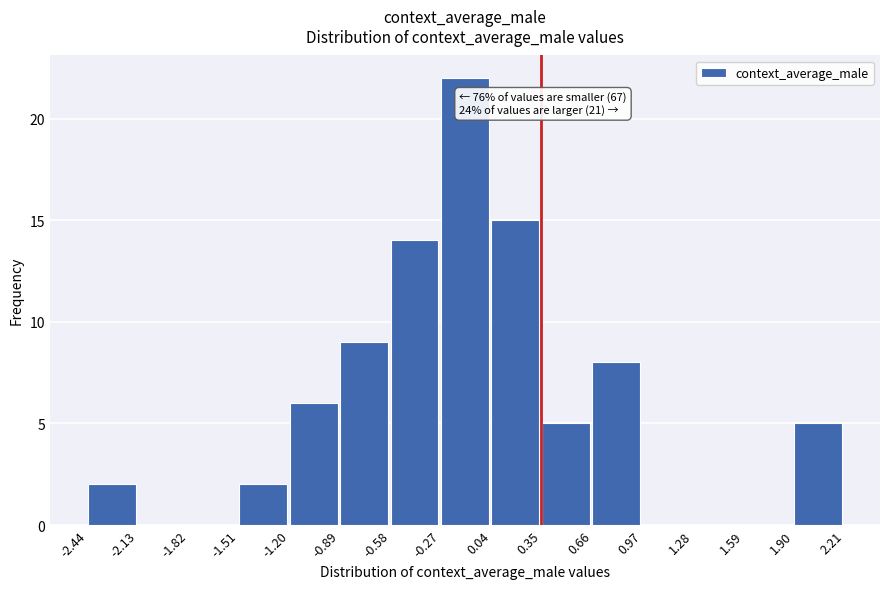

Which range on the x-axis has the tallest bar?

-0.27 to 0.04